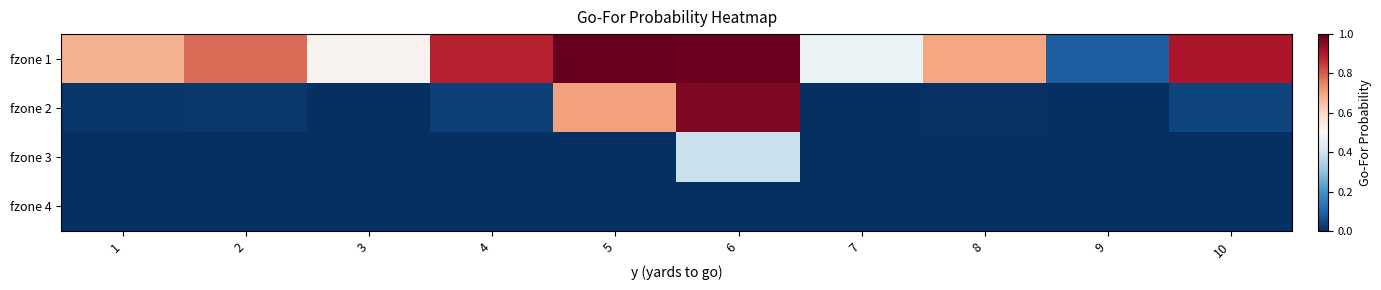

What is the total value across all series at 4?

0.9